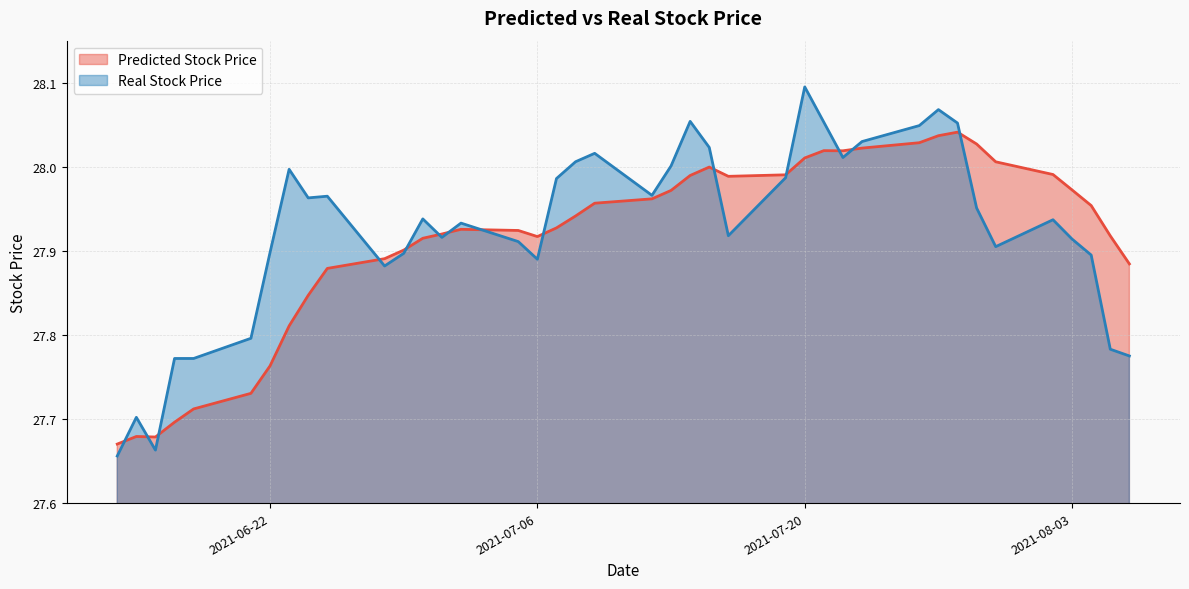

At which category does Real Stock Price reach its first local valley?

2021-06-16